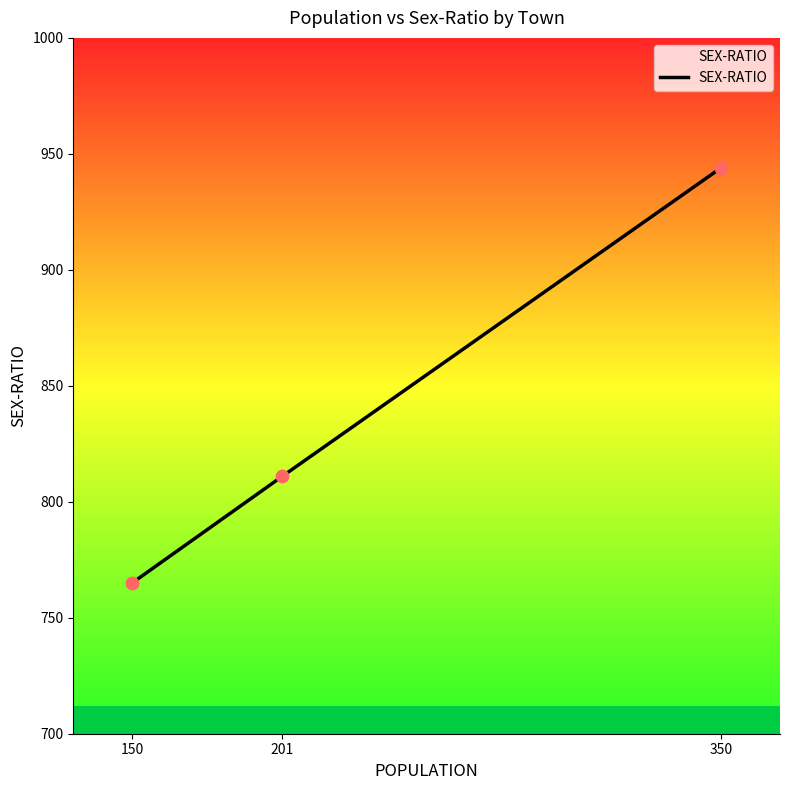

Between 201 and 150, which is larger?

201